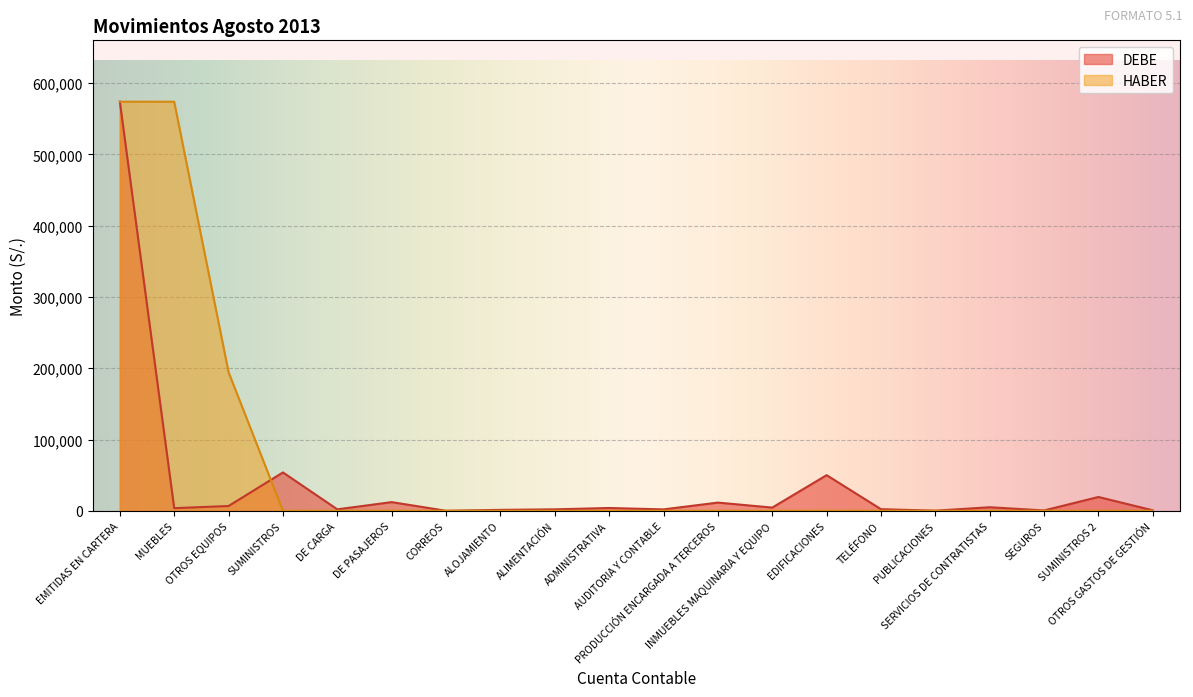

Where do DEBE and HABER first cross each other?

OTROS EQUIPOS and SUMINISTROS